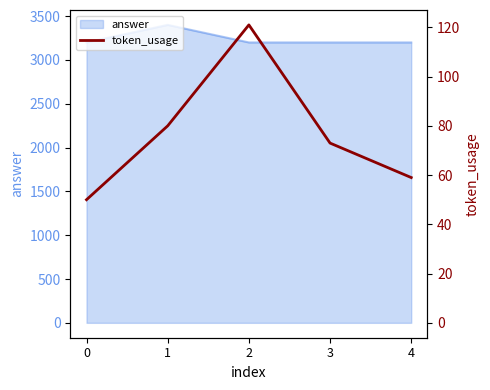

Where is the data nearest to the value 85?

1